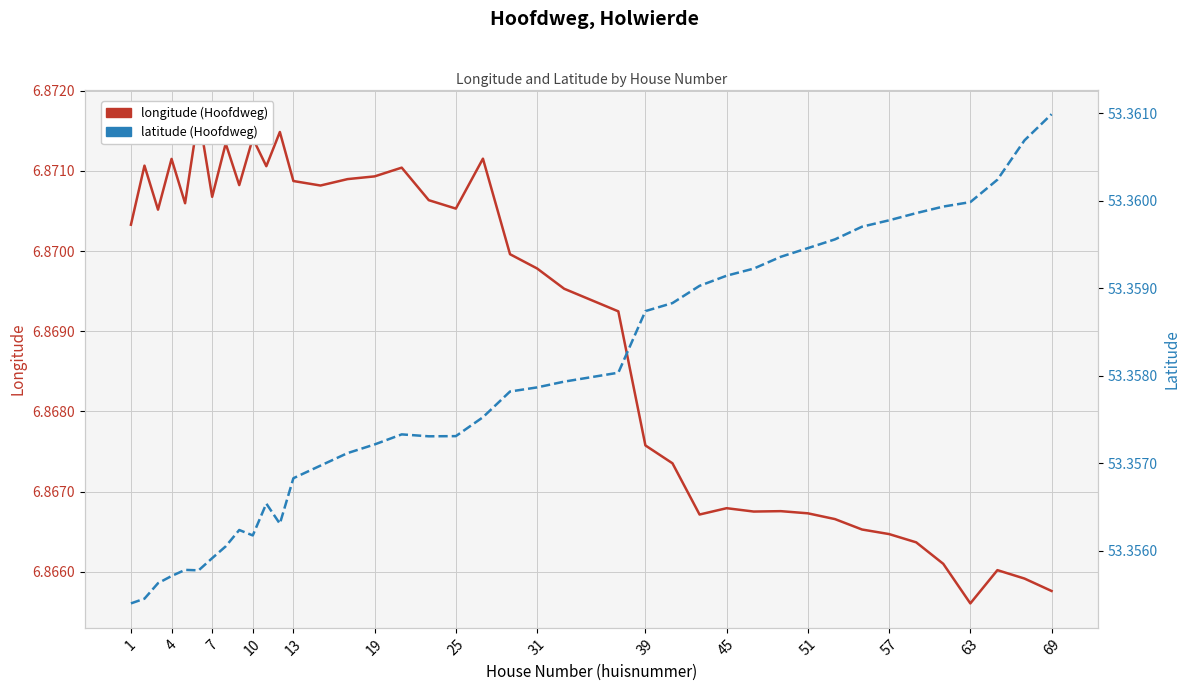

Which series has the largest range (max minus min)?

longitude